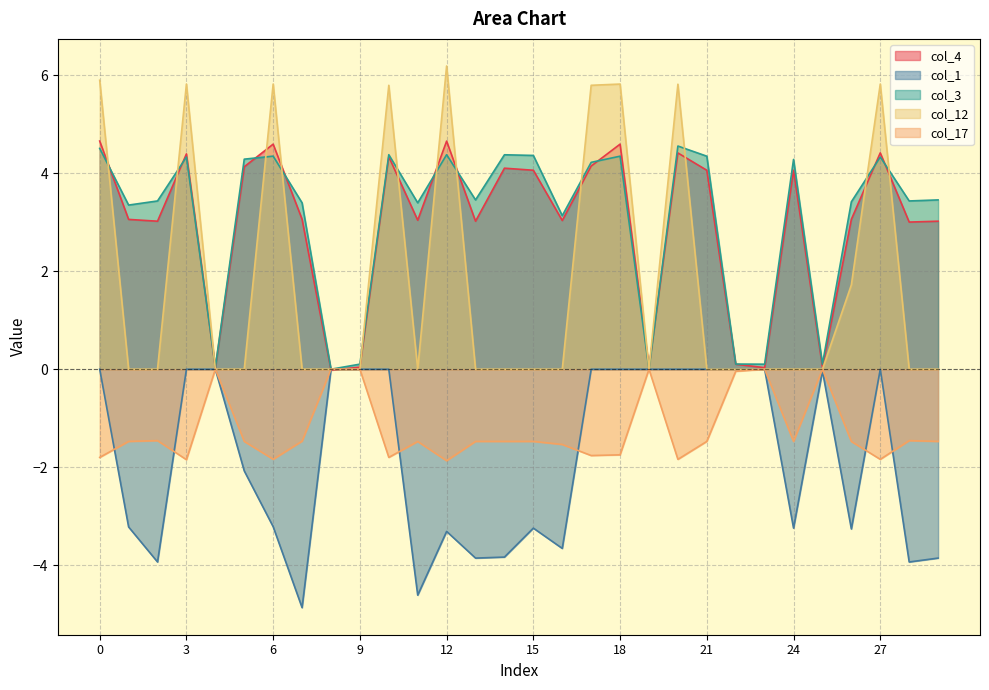

At which category does col_17 reach its first local valley?

3